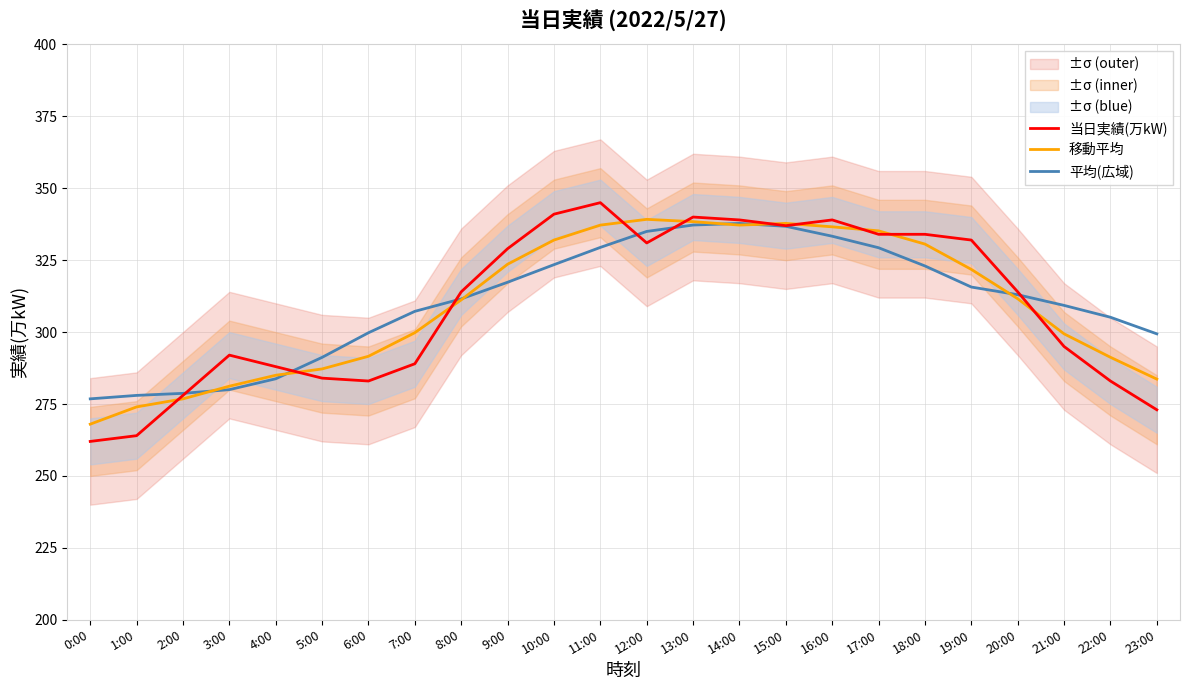

The 移動平均 series shows 321.8 at 19:00. True or false?

True